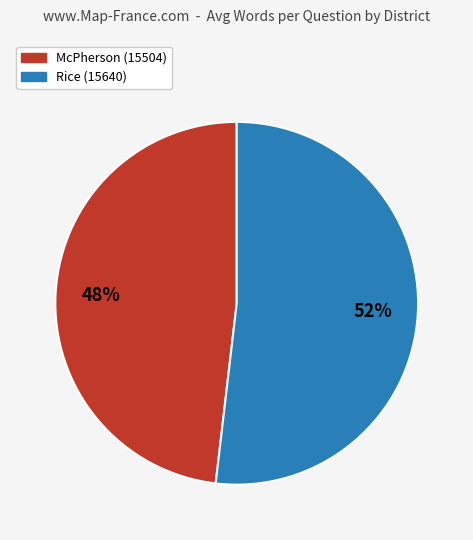

To the nearest percent, what is the difference between the largest and smallest slice percentages?

4%